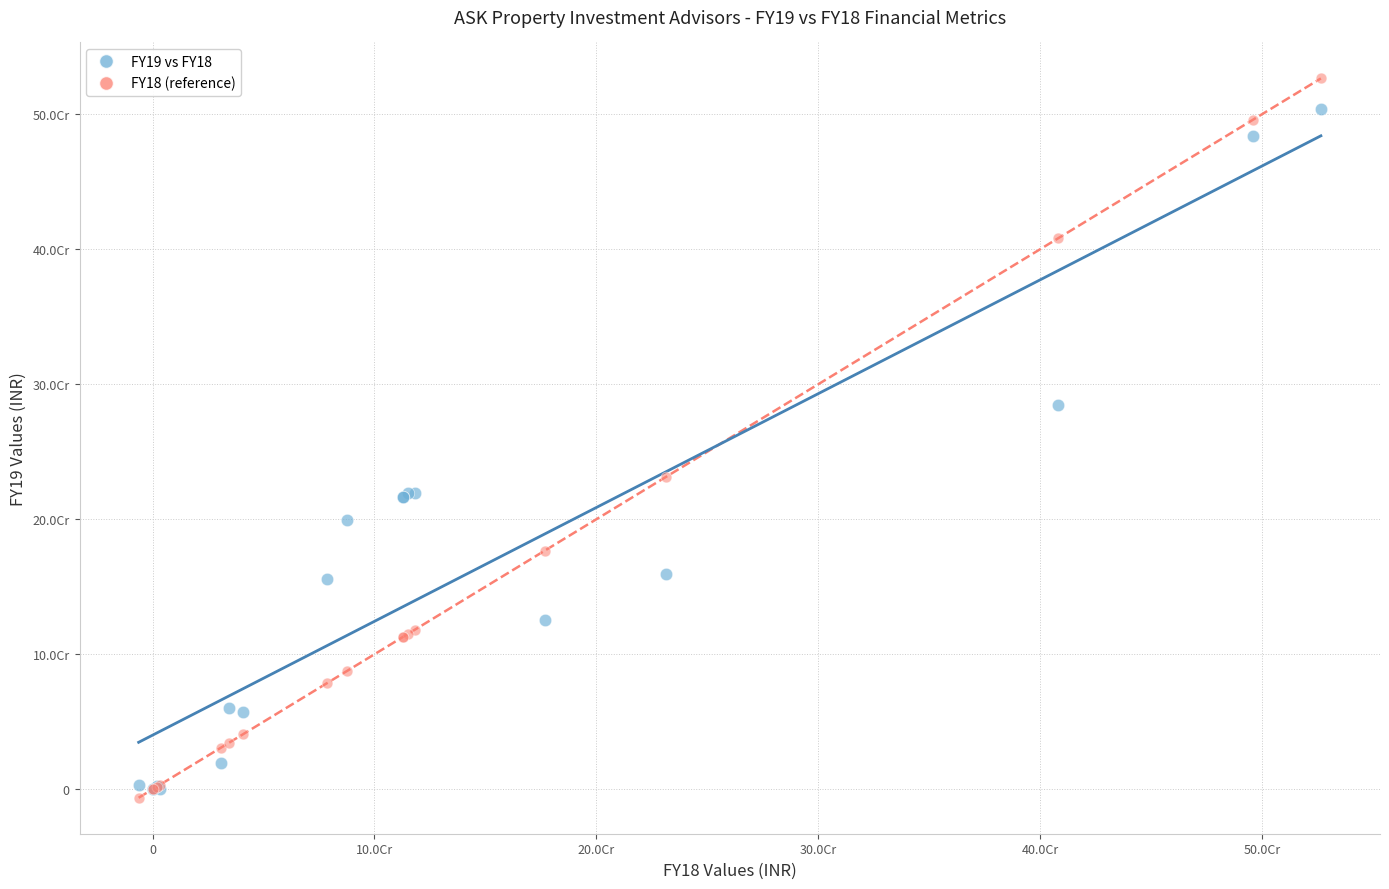

Which series reaches the maximum Y coordinate?

FY18 (reference)